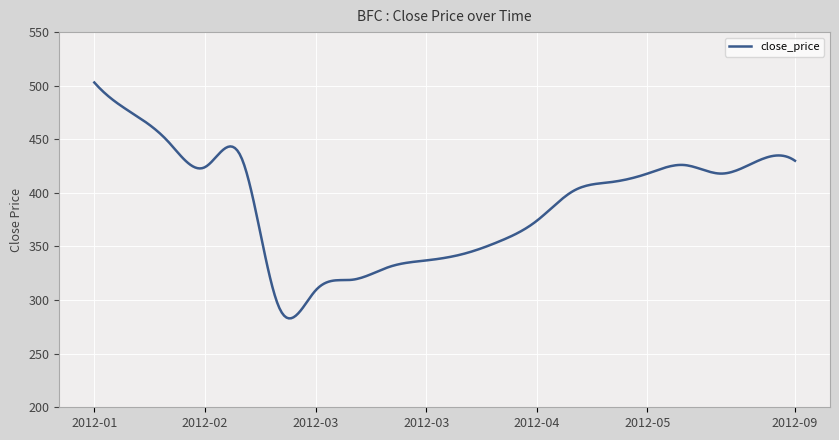

What is the greatest value displayed?

503.0